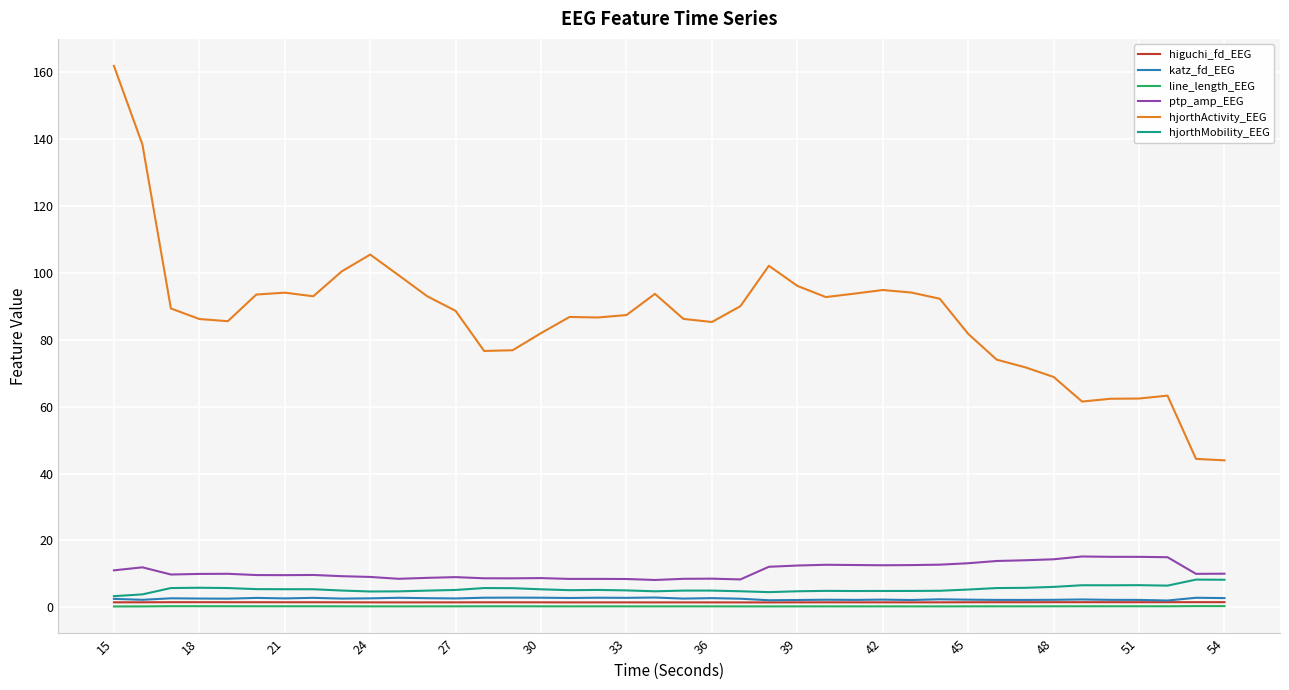

True or false: hjorthActivity_EEG and hjorthMobility_EEG cross at least once.

False